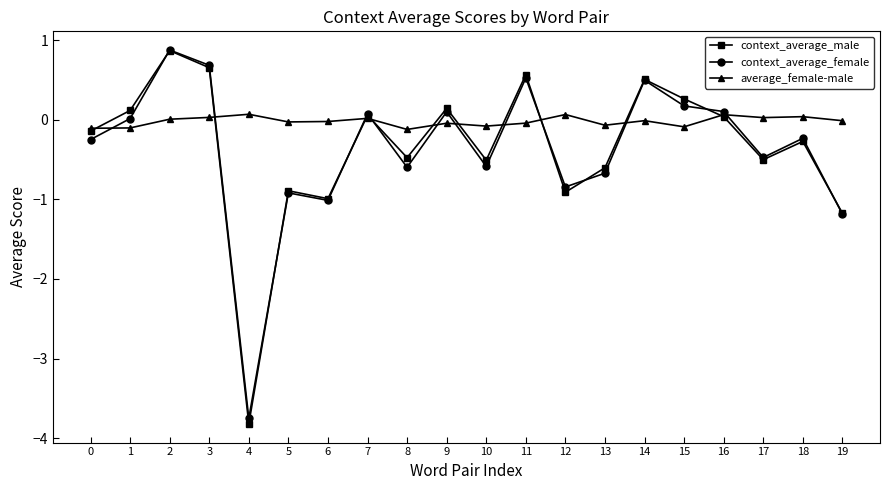

What is the difference between the context_average_male values at 17 and 15?

0.8